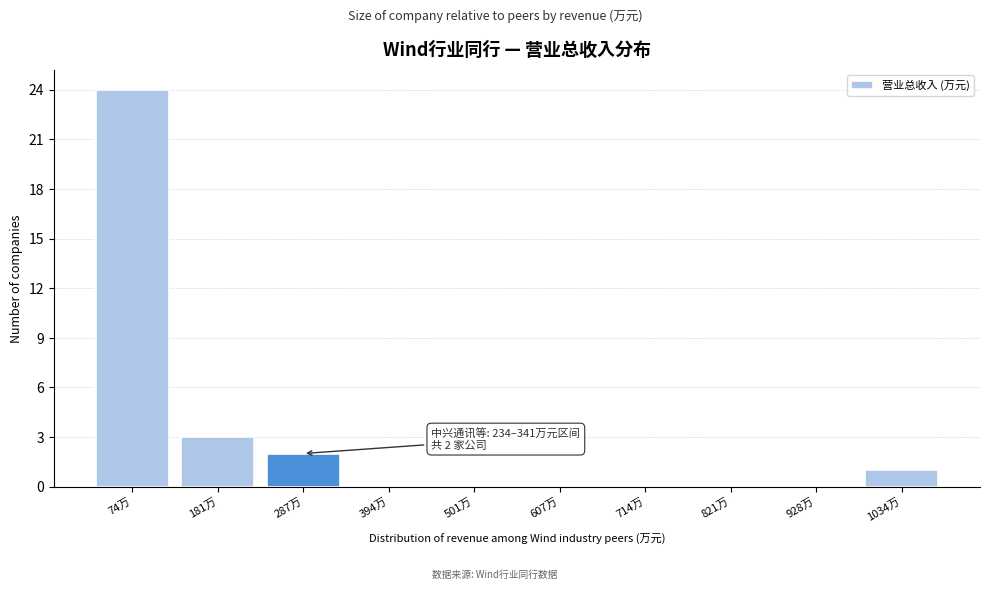

Reading left to right, list all the values displayed in this chart.

74万=24	181万=3	287万=2	394万=0	501万=0	607万=0	714万=0	821万=0	928万=0	1034万=1